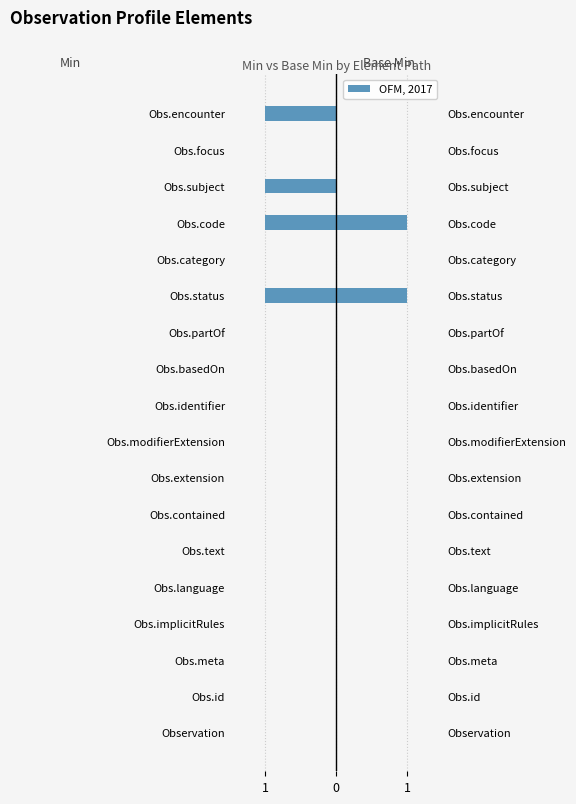

How many Min values are between 0 and 1?

14